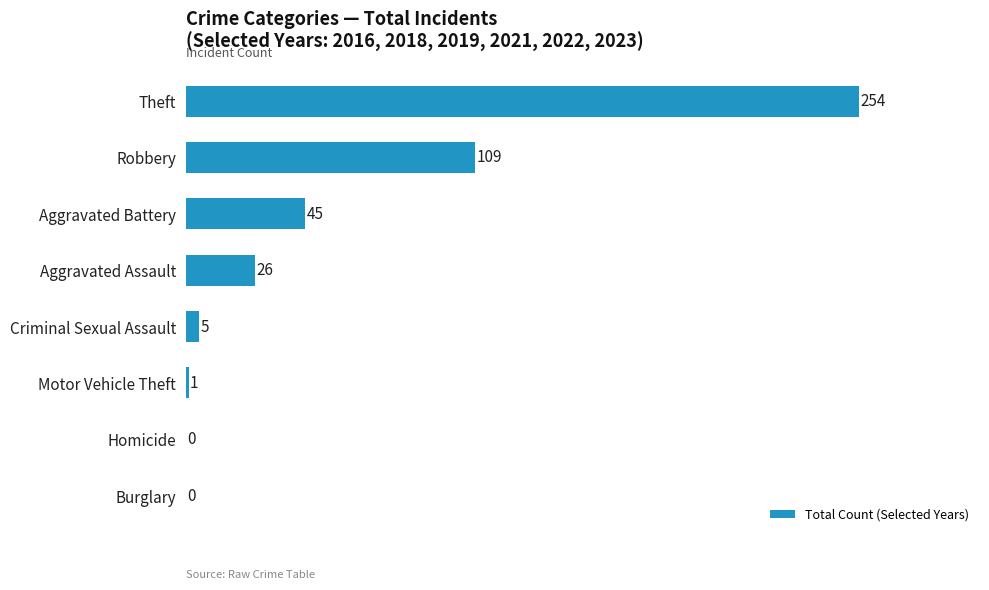

Are the bars horizontal?

Yes